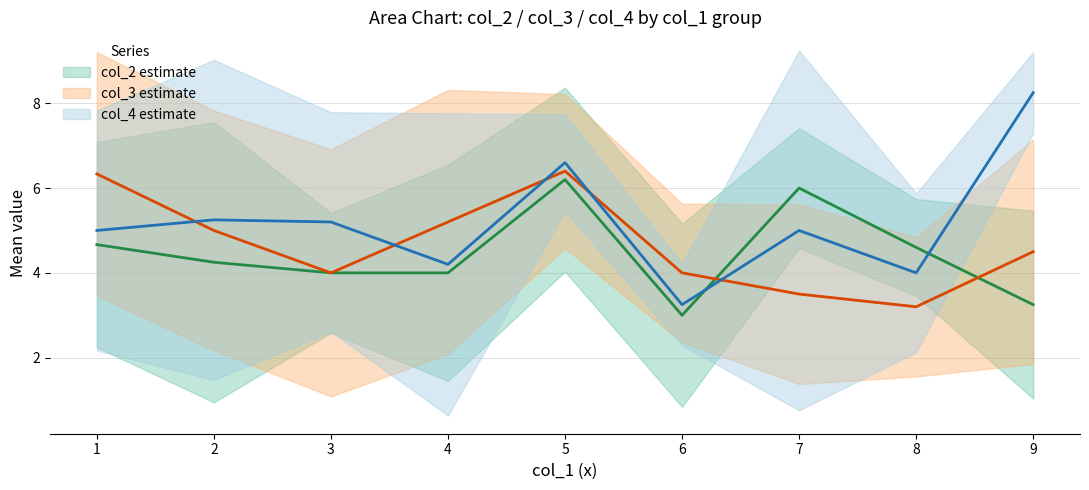

Which series has the largest total across all categories?

col_4